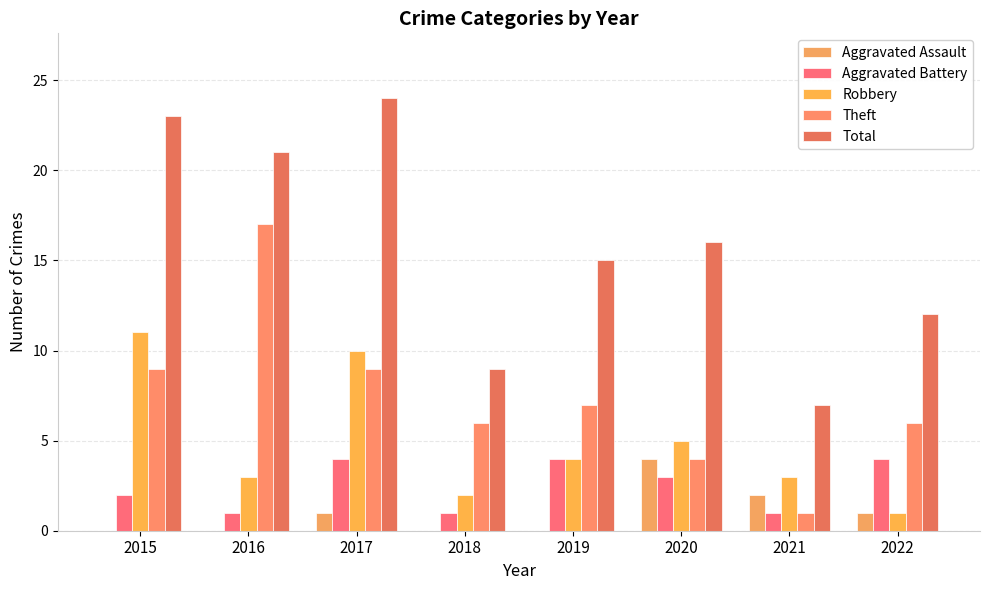

Reading left to right, list all the values displayed in this chart.

Aggravated Assault: 2015=0	2016=0	2017=1	2018=0	2019=0	2020=4	2021=2	2022=1
Aggravated Battery: 2015=2	2016=1	2017=4	2018=1	2019=4	2020=3	2021=1	2022=4
Robbery: 2015=11	2016=3	2017=10	2018=2	2019=4	2020=5	2021=3	2022=1
Theft: 2015=9	2016=17	2017=9	2018=6	2019=7	2020=4	2021=1	2022=6
Total: 2015=23	2016=21	2017=24	2018=9	2019=15	2020=16	2021=7	2022=12